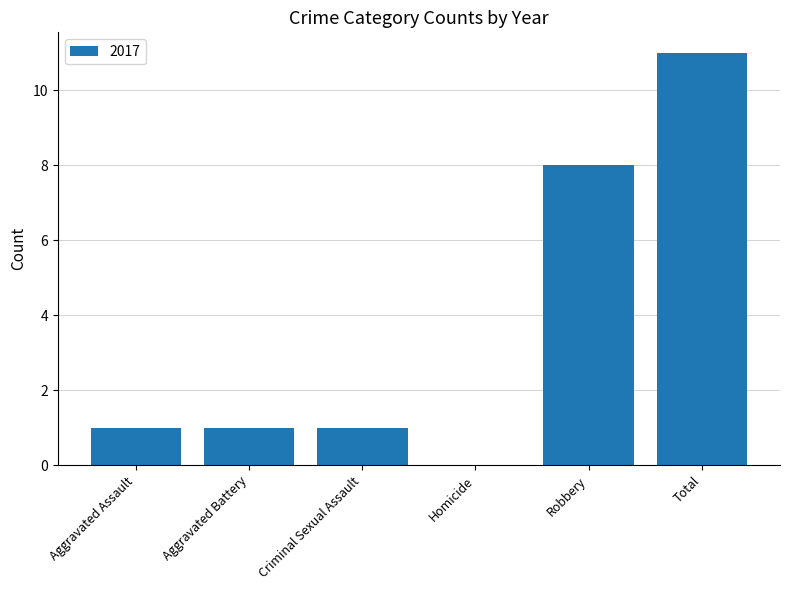

How many data points does each series have?

6